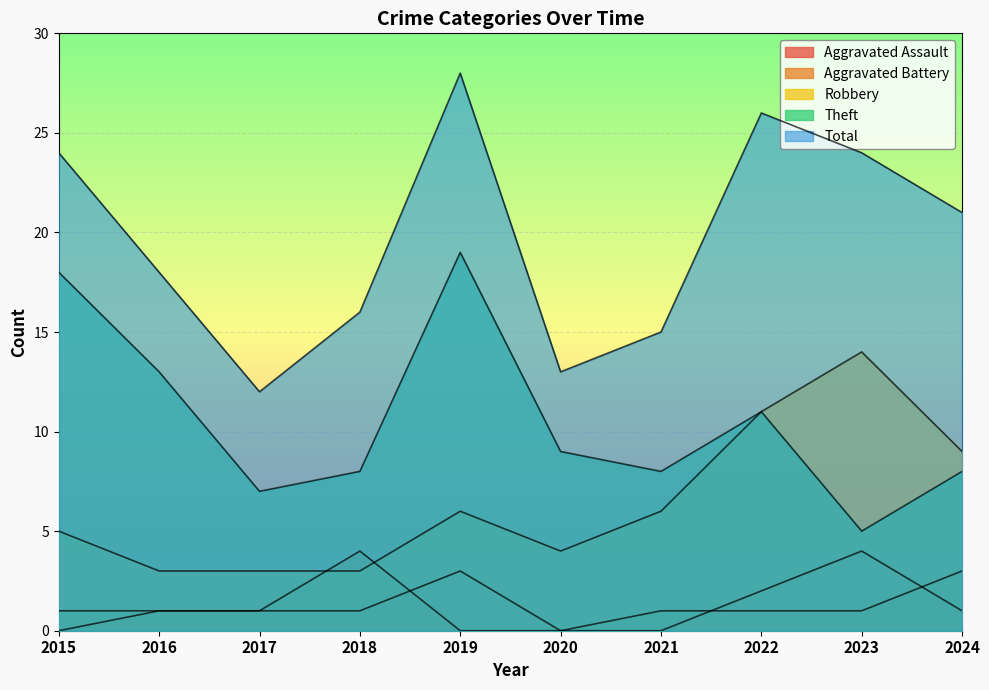

Where is Aggravated Assault nearest to the value 2?

2022